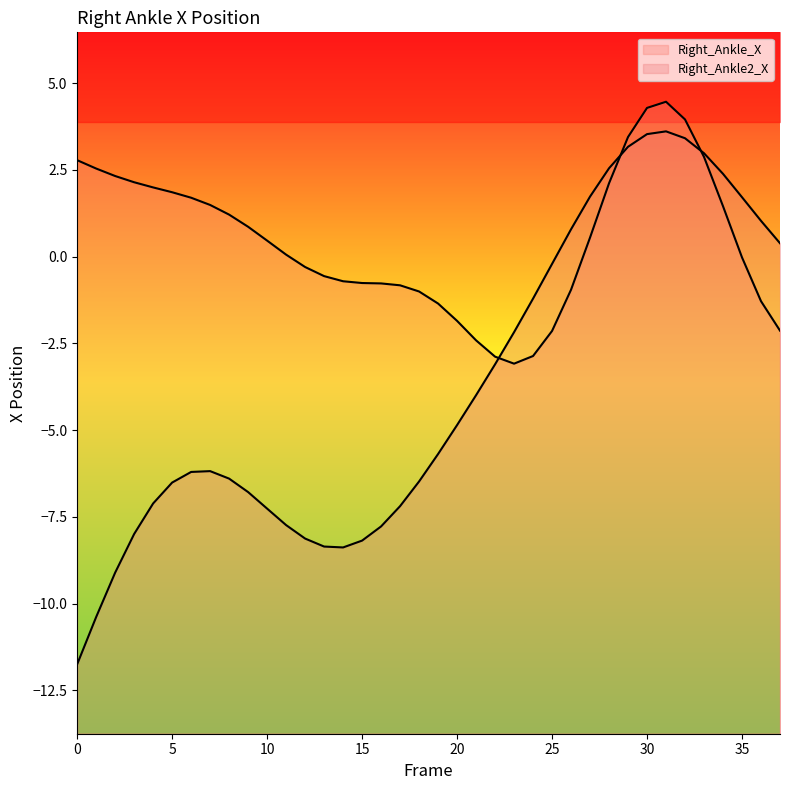

Between 34 and 36, which series saw the biggest shift?

Right_Ankle_X